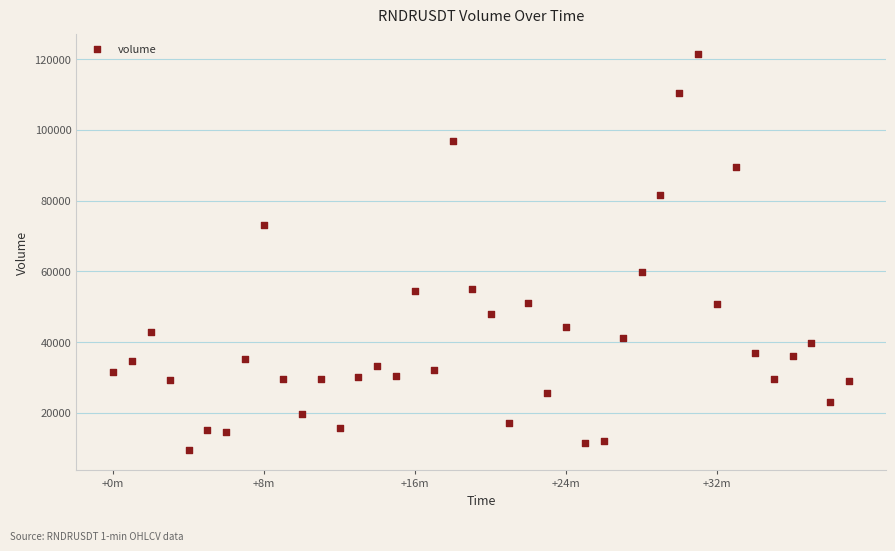

What is the range of Y values (max minus min)?

111919.4